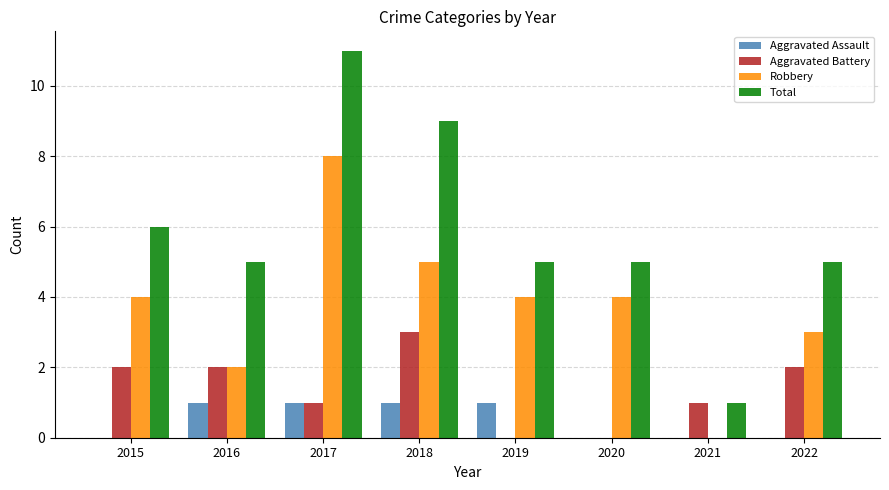

What is the maximum value shown in the chart?

11